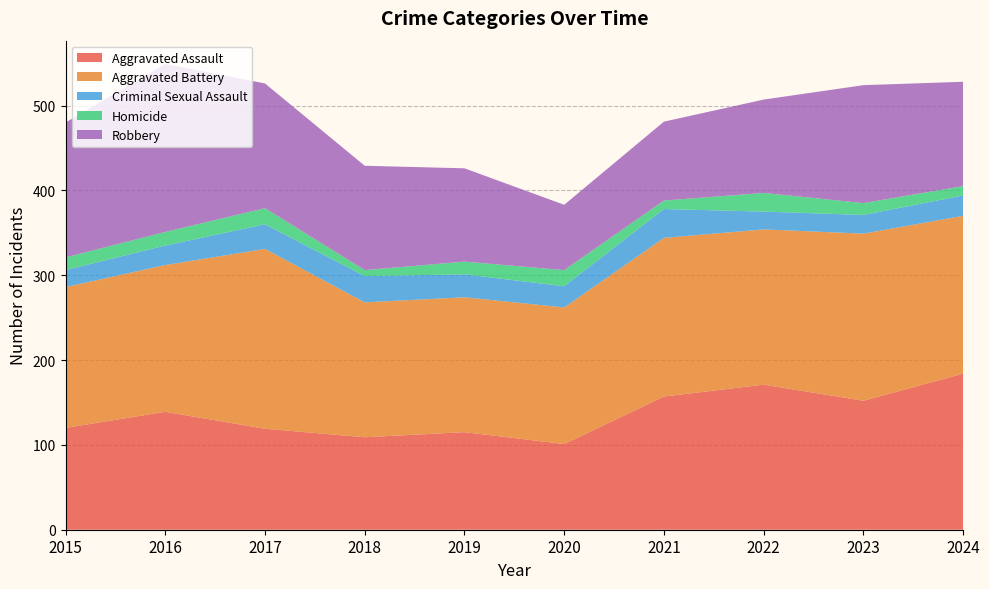

What is the difference between the Criminal Sexual Assault values at 2020 and 2017?

4